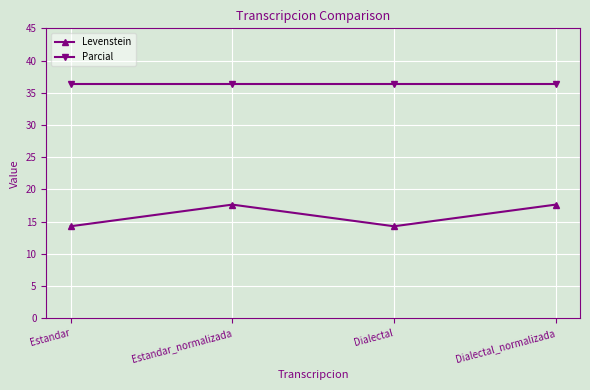

What is the highest value of the Levenstein series?

17.6